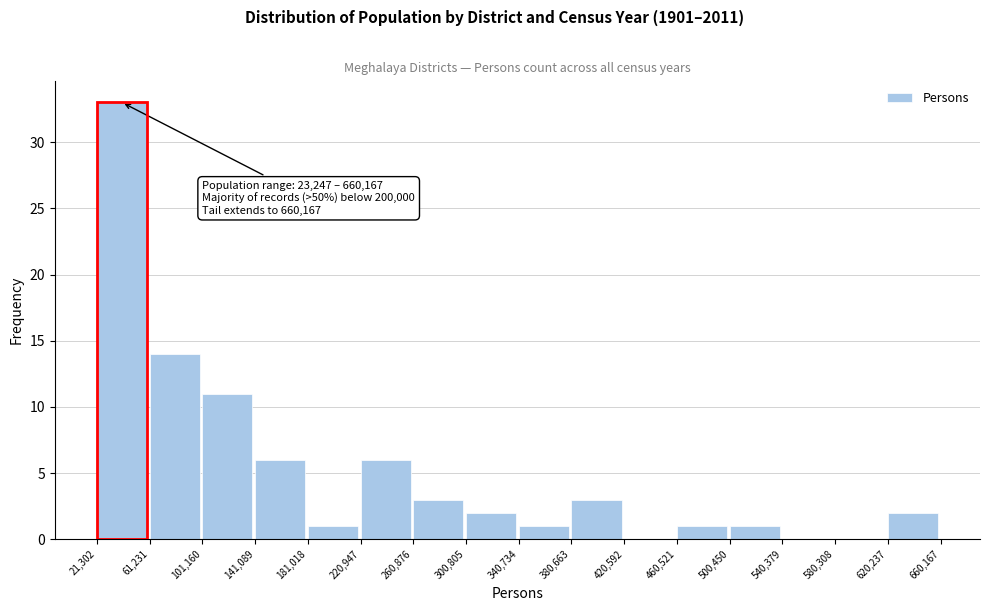

Over which range of the x-axis is the bar tallest?

21,302 to 61,231